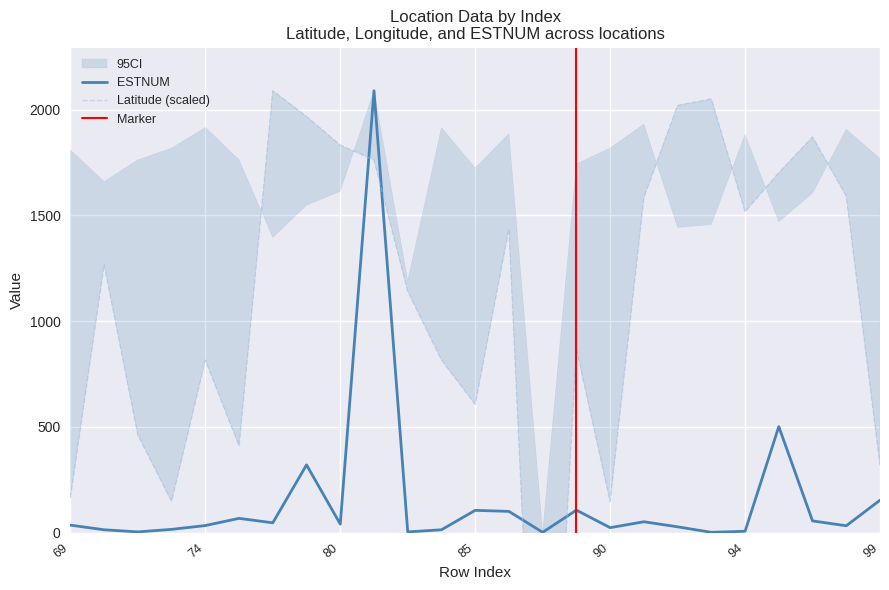

What is the difference between the ESTNUM values at 90 and 94?

17